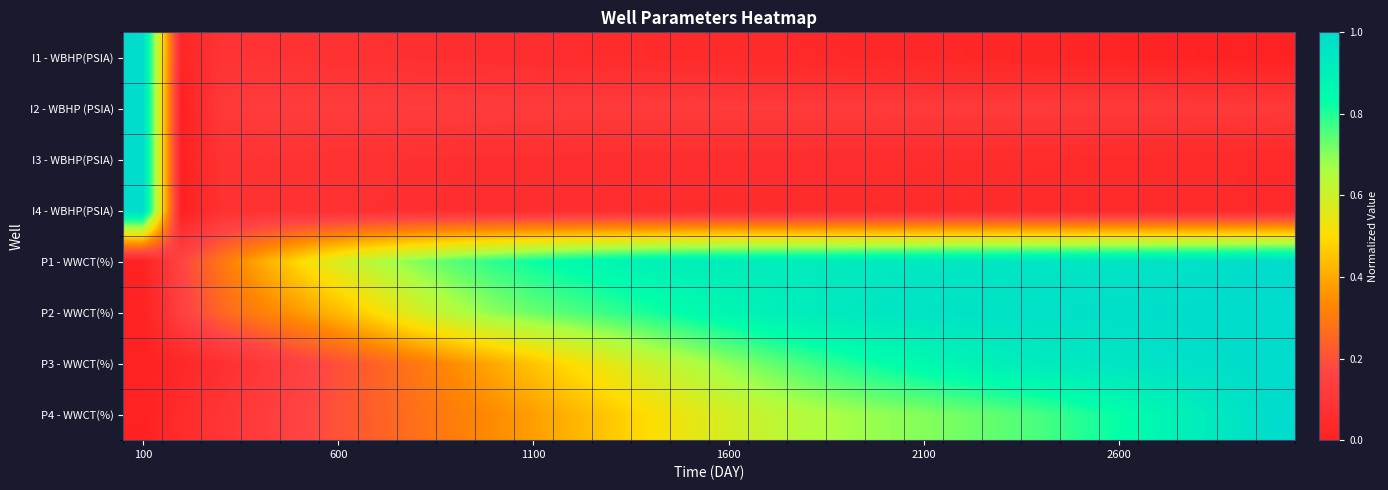

How many categories are shown in the chart?

30